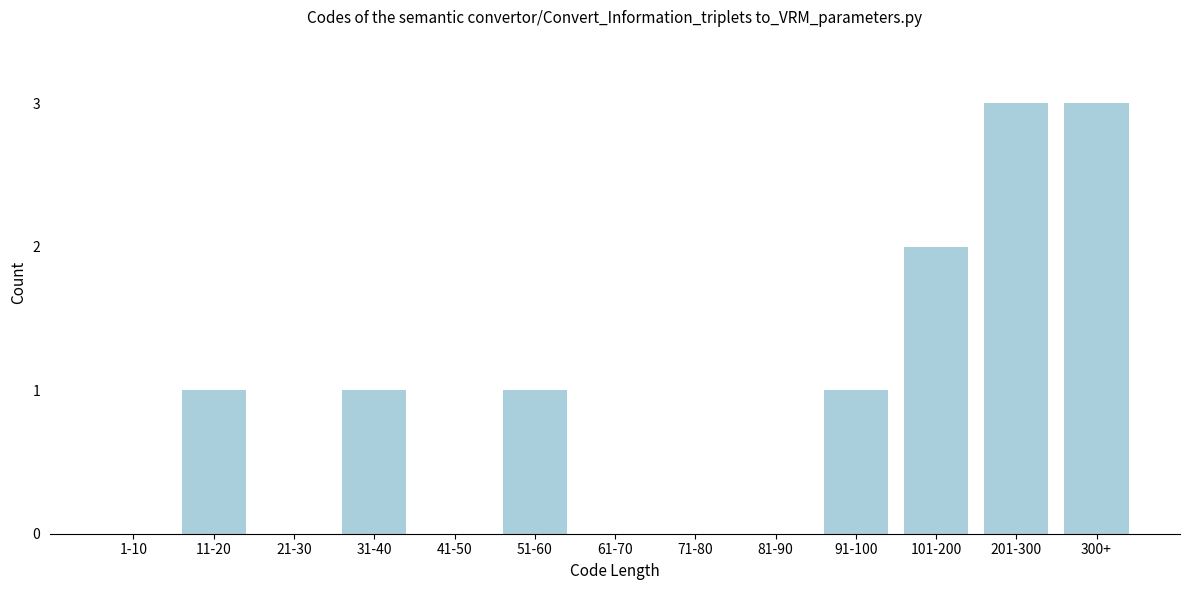

Reading right to left, what are all the values shown in this chart?

300+=3	201-300=3	101-200=2	91-100=1	81-90=0	71-80=0	61-70=0	51-60=1	41-50=0	31-40=1	21-30=0	11-20=1	1-10=0